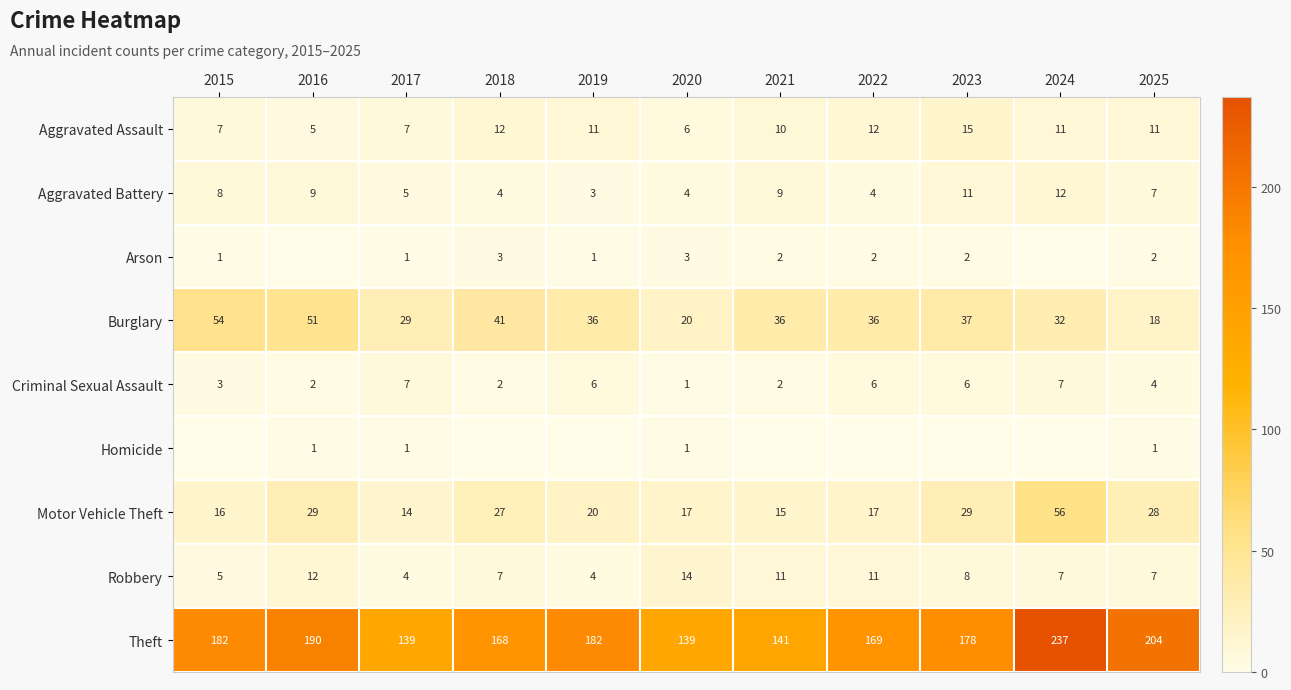

What is the difference between the maximum and second lowest values in the Criminal Sexual Assault series?

5